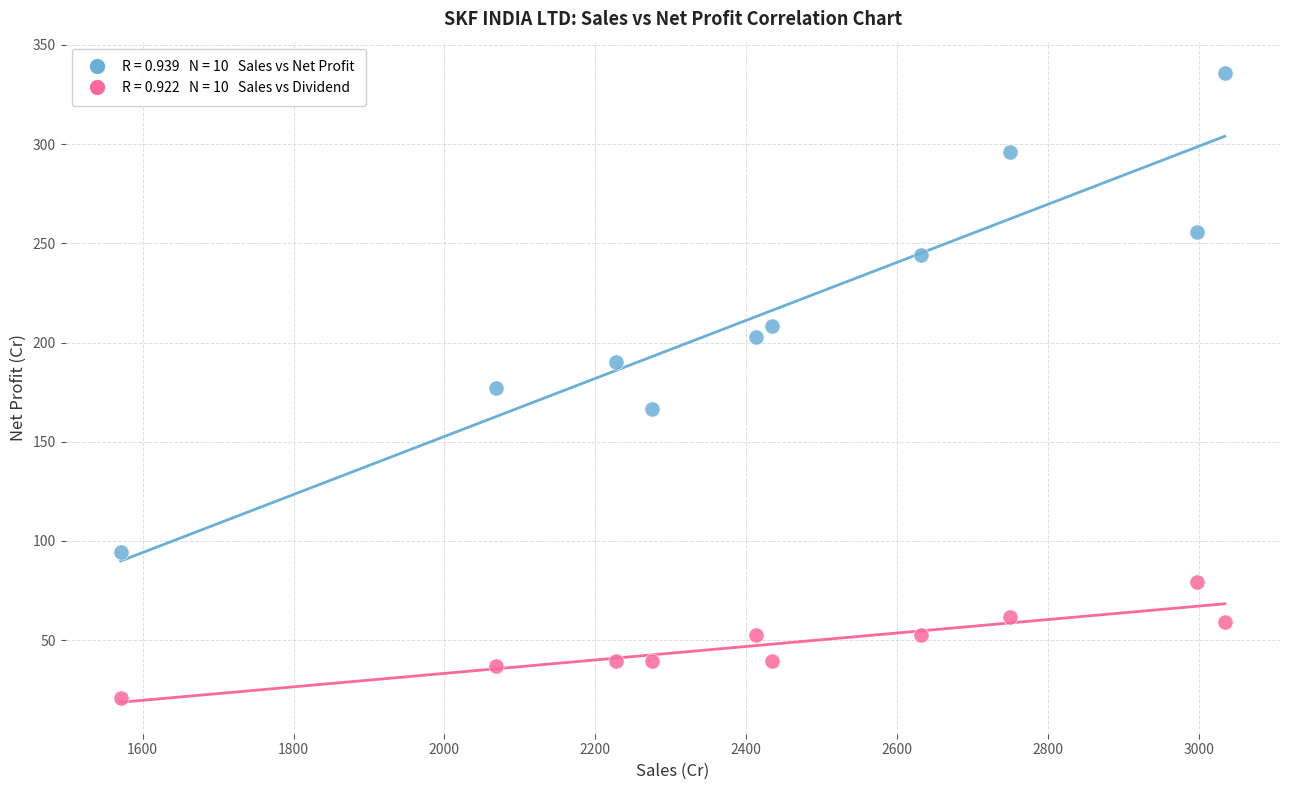

Across all data points, what is the range of Y values (max minus min)?

314.7